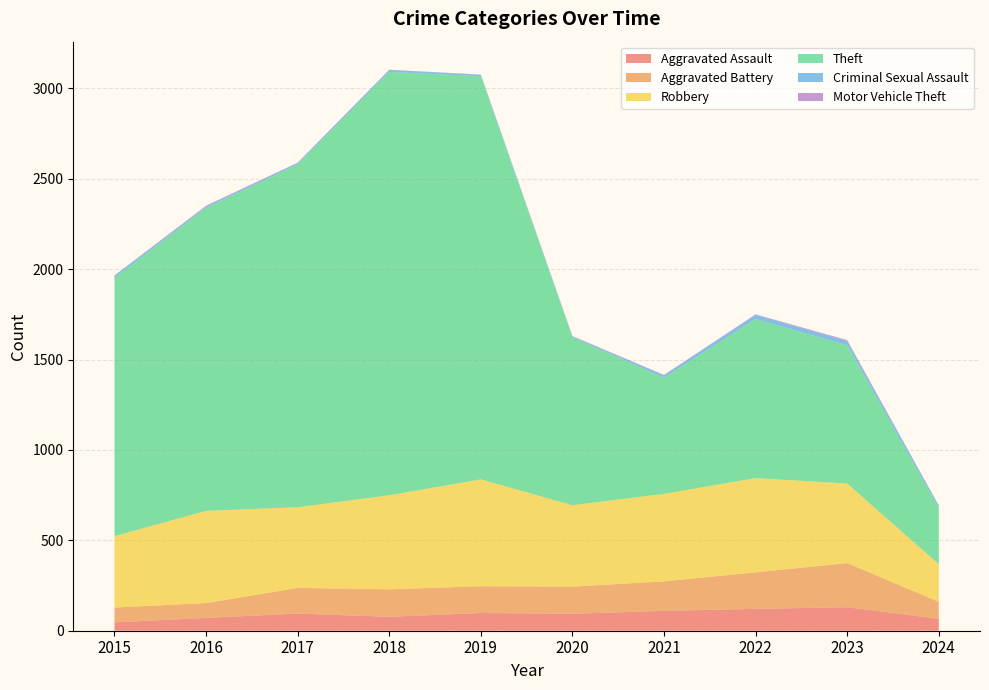

Reading left to right, what are all the values shown in this chart?

Aggravated Assault: 2015=46	2016=71	2017=95	2018=77	2019=98	2020=94	2021=110	2022=121	2023=130	2024=66
Aggravated Battery: 2015=82	2016=82	2017=142	2018=152	2019=148	2020=150	2021=163	2022=202	2023=244	2024=94
Robbery: 2015=395	2016=510	2017=446	2018=520	2019=591	2020=450	2021=484	2022=521	2023=440	2024=208
Theft: 2015=1429	2016=1676	2017=1896	2018=2342	2019=2230	2020=930	2021=642	2022=880	2023=765	2024=310
Criminal Sexual Assault: 2015=12	2016=8	2017=8	2018=11	2019=8	2020=3	2021=14	2022=24	2023=22	2024=13
Motor Vehicle Theft: 2015=1	2016=4	2017=2	2018=1	2019=1	2020=3	2021=2	2022=2	2023=6	2024=2